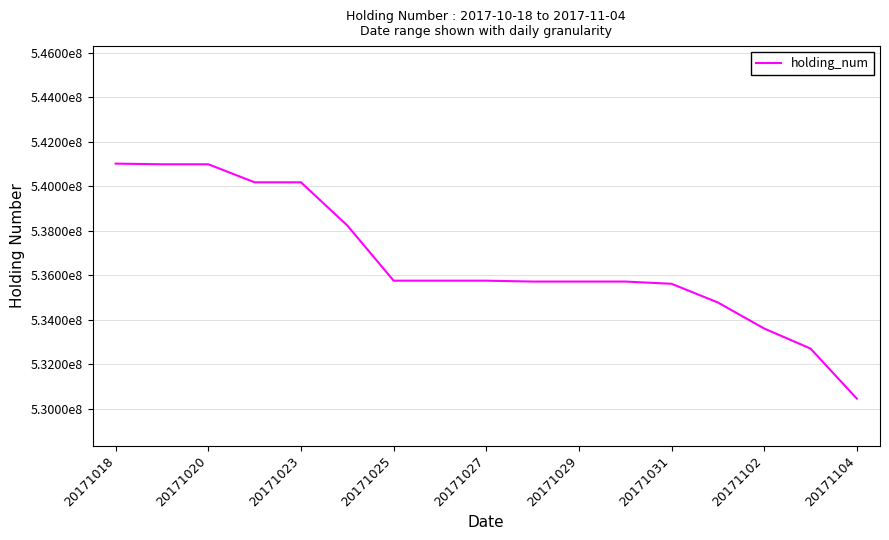

Is this an area chart (filled region under the line)?

No